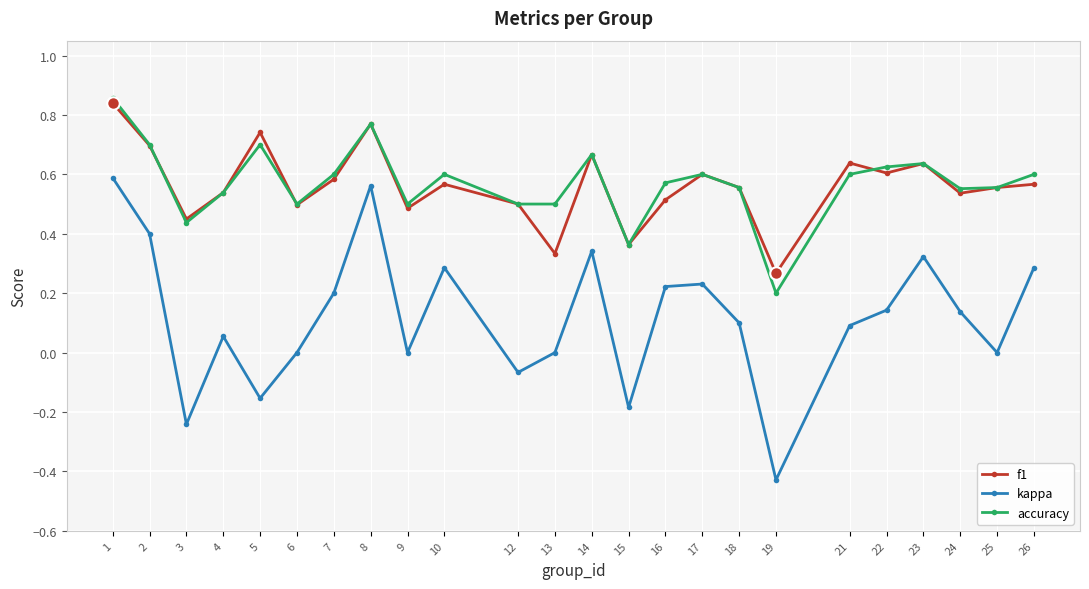

True or false: f1 and kappa cross at least once.

False